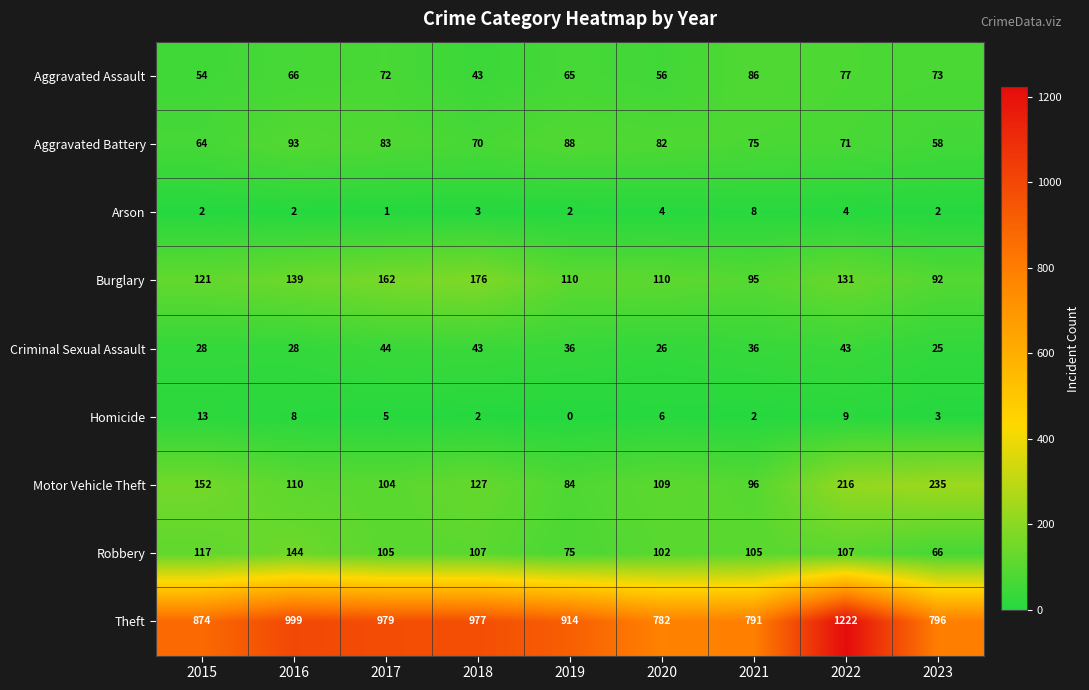

Which series has the largest total across all categories?

Theft